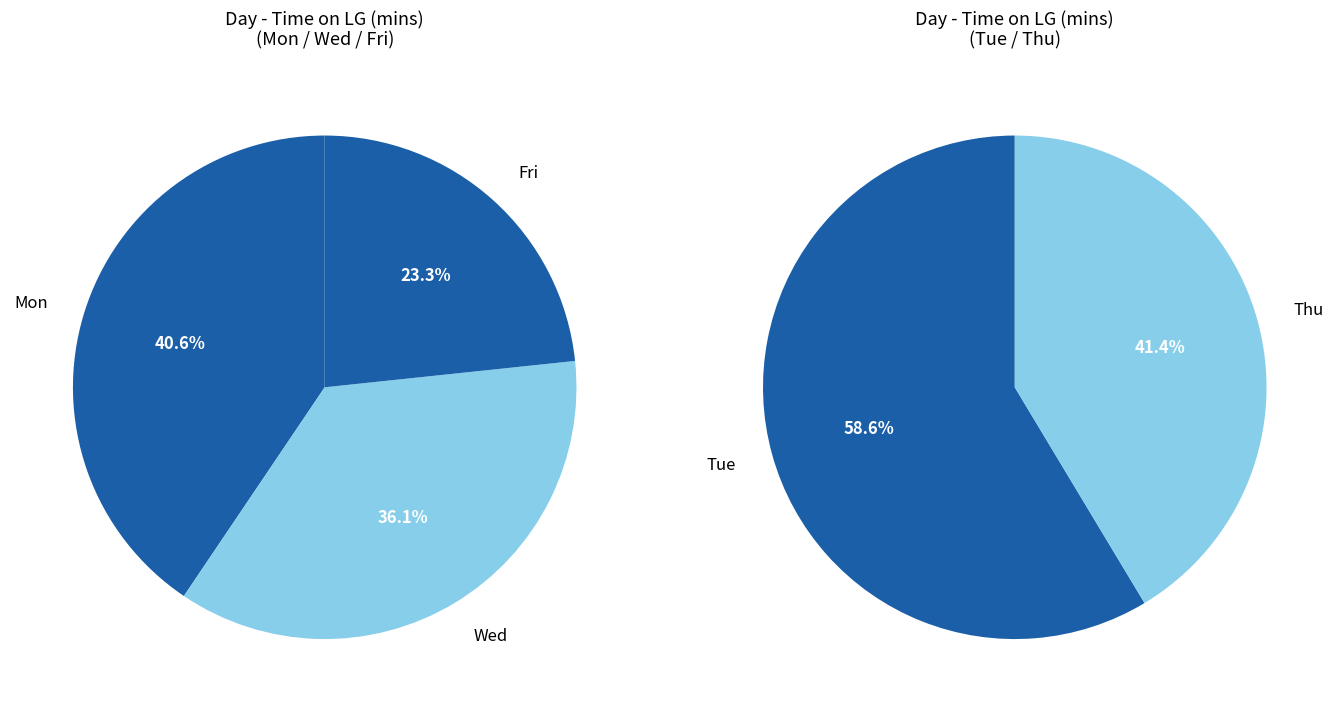

What is the smallest slice in the pie chart?

Fri